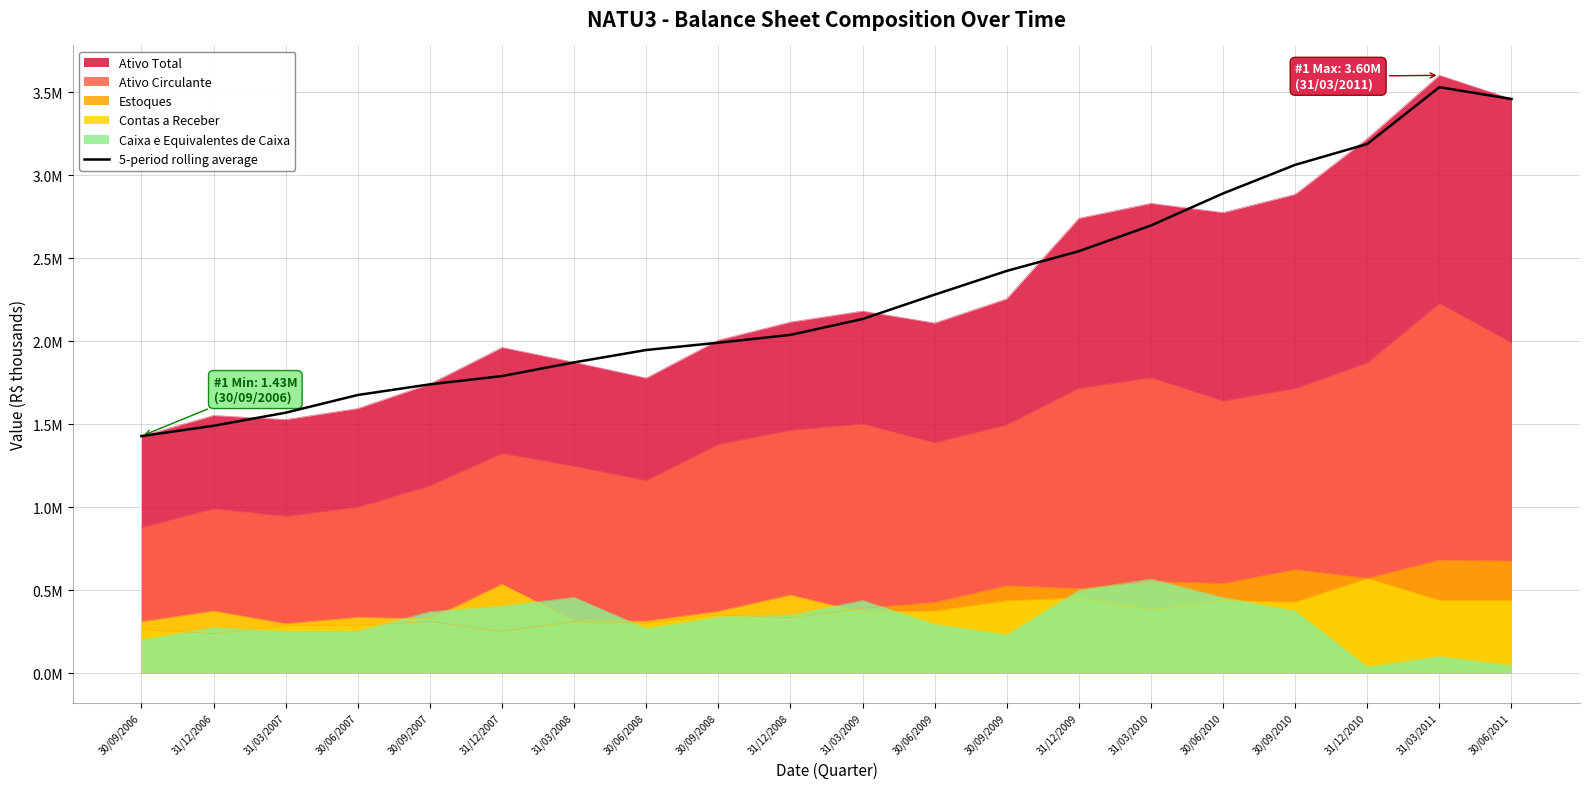

Reading left to right, what are all the values shown in this chart?

30/09/2006=1428537.0	31/12/2006=1490674.0	31/03/2007=1569424.8	30/06/2007=1676239.6	30/09/2007=1740397.2	31/12/2007=1790387.6	31/03/2008=1872802.4	30/06/2008=1947448.4	30/09/2008=1991335.2	31/12/2008=2038622.6	31/03/2009=2134151.2	30/06/2009=2281023.0	30/09/2009=2424099.8	31/12/2009=2542849.0	31/03/2010=2697982.8	30/06/2010=2891175.2	30/09/2010=3063548.8	31/12/2010=3189368.8	31/03/2011=3531738.5	30/06/2011=3460391.0